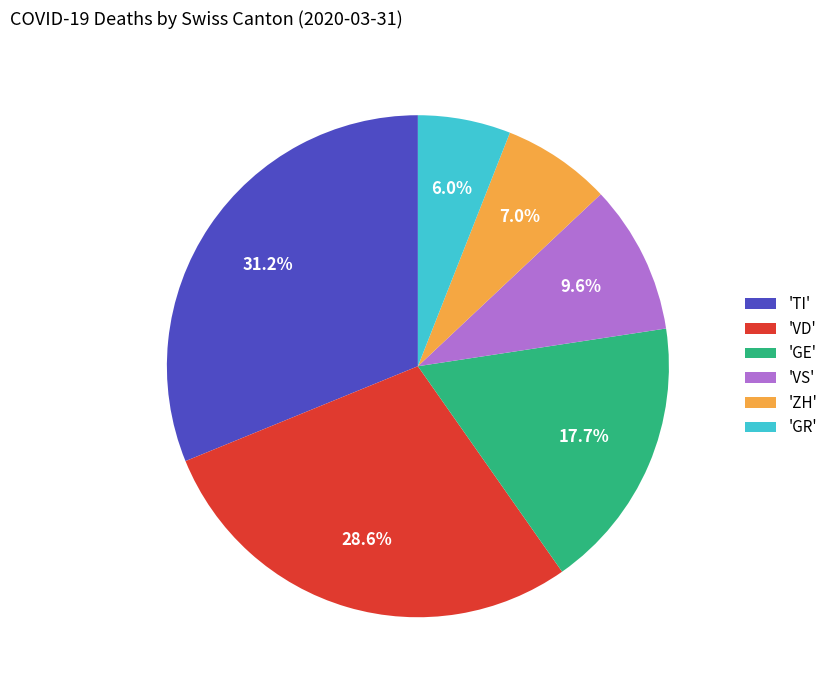

How many slices are in this pie chart?

6